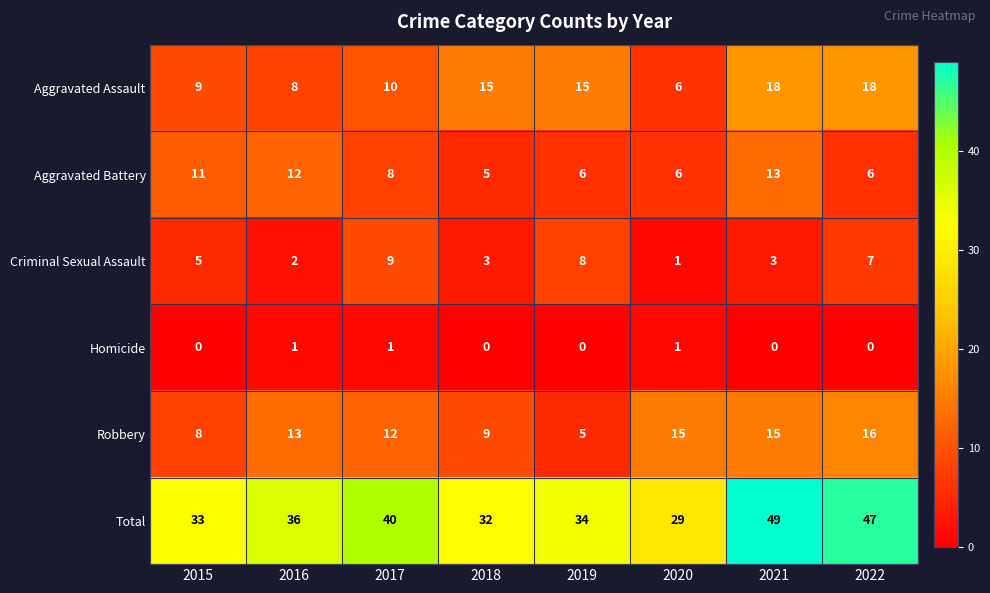

What is the difference between the highest and lowest values at 2019?

34